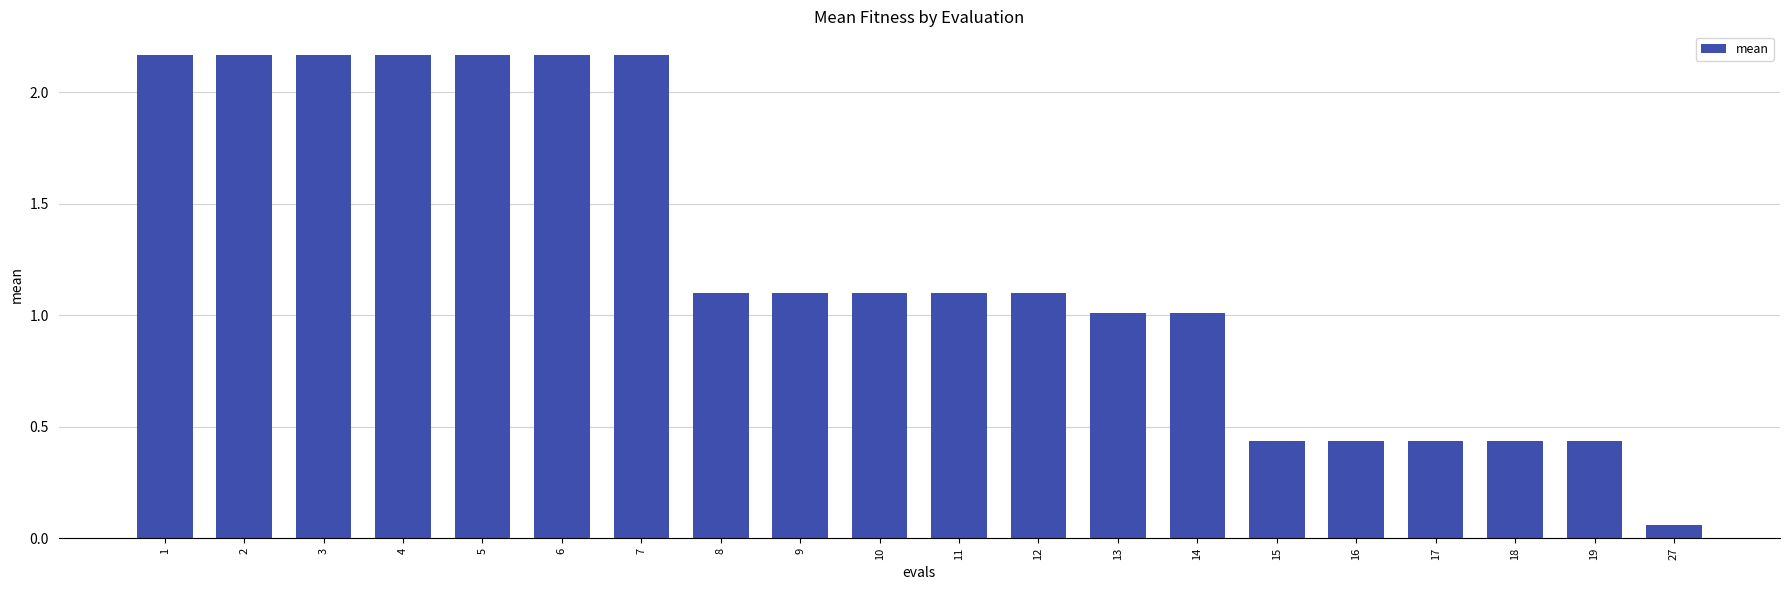

True or false: the data shows 1.9 at 11.

False